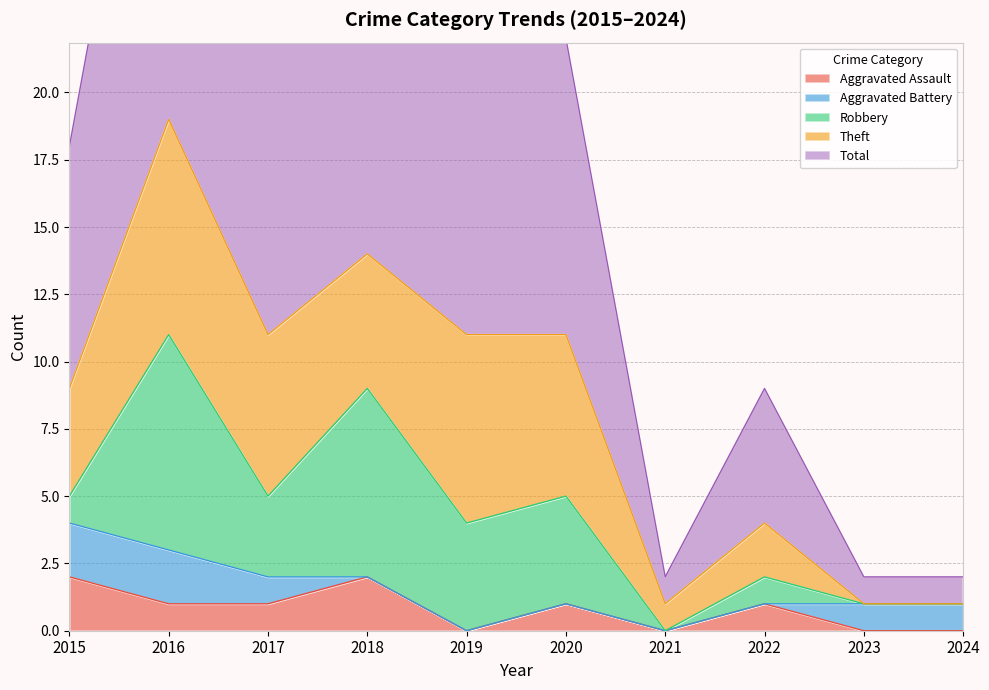

Which series has the largest total across all categories?

Total